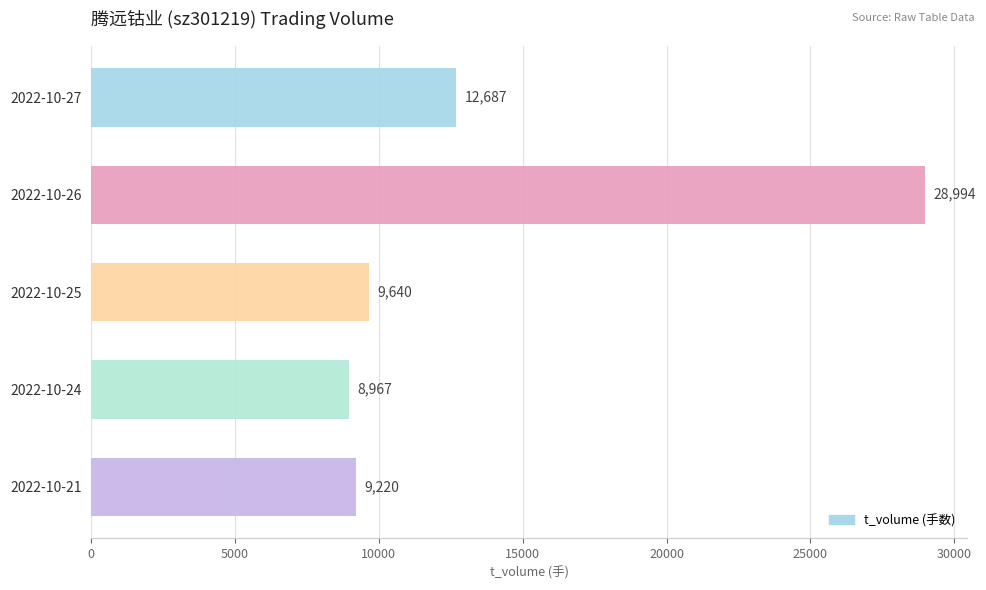

What is the average value?

13902